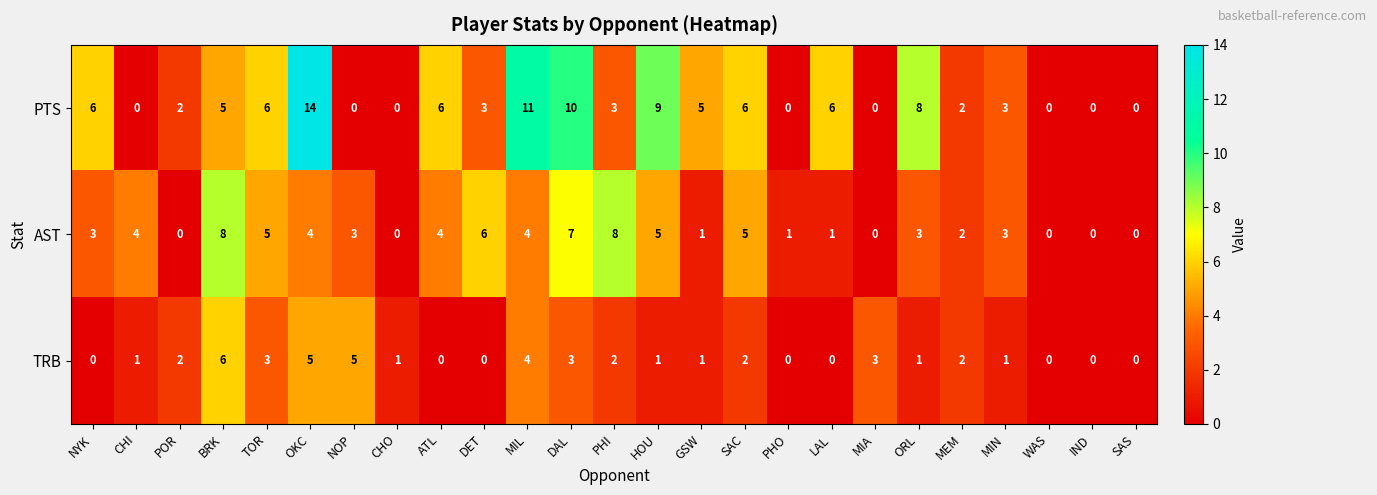

At which category does the chart reach its peak across all series?

OKC